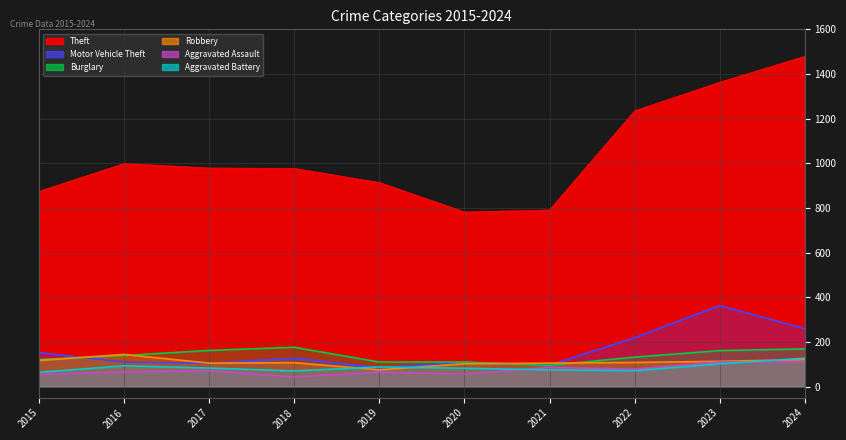

Reading right to left, extract all data points from this chart.

Theft: 2024=1479	2023=1363	2022=1235	2021=791	2020=782	2019=914	2018=977	2017=979	2016=999	2015=874
Motor Vehicle Theft: 2024=259	2023=363	2022=219	2021=96	2020=109	2019=84	2018=127	2017=104	2016=110	2015=152
Burglary: 2024=169	2023=161	2022=132	2021=95	2020=110	2019=110	2018=176	2017=162	2016=139	2015=121
Robbery: 2024=121	2023=113	2022=108	2021=105	2020=102	2019=75	2018=107	2017=105	2016=144	2015=117
Aggravated Assault: 2024=112	2023=110	2022=78	2021=86	2020=56	2019=65	2018=43	2017=72	2016=66	2015=54
Aggravated Battery: 2024=127	2023=102	2022=71	2021=75	2020=82	2019=88	2018=70	2017=83	2016=93	2015=64